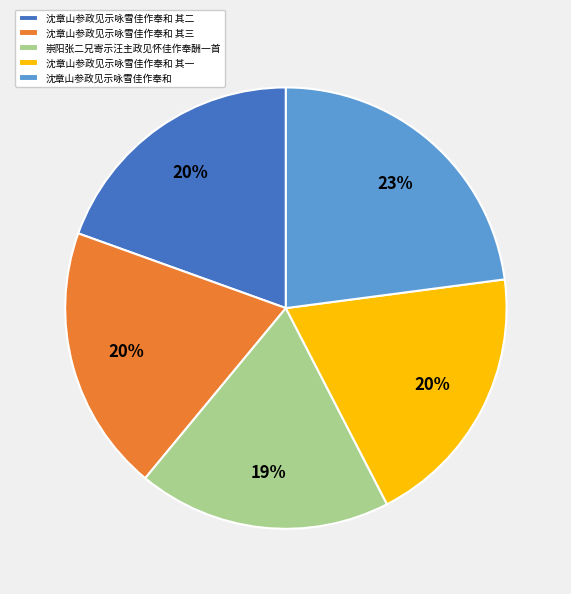

Which category has the biggest portion of the pie?

沈章山参政见示咏雪佳作奉和